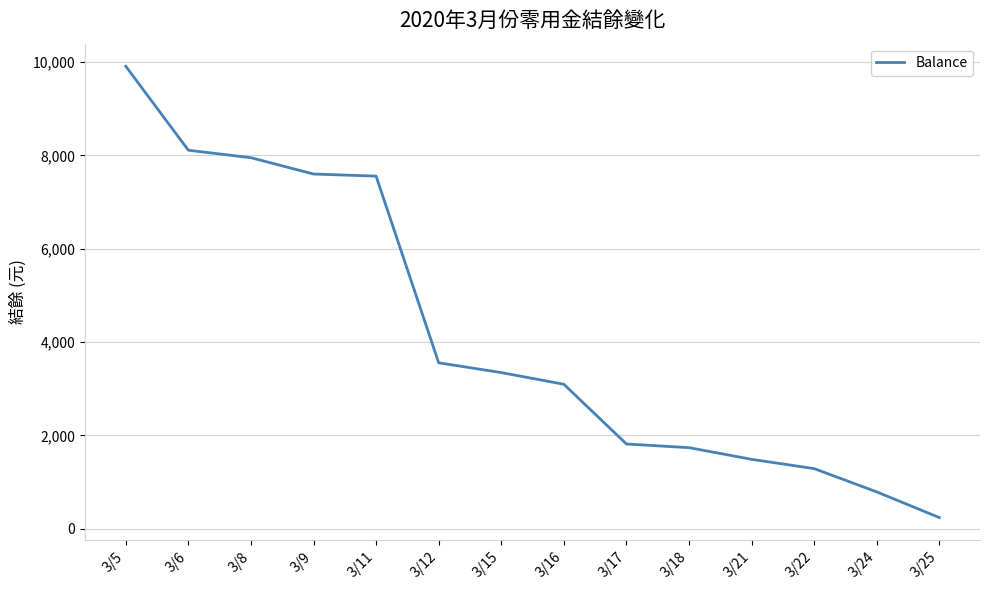

Is it true that the value at 3/16 is 3095?

True